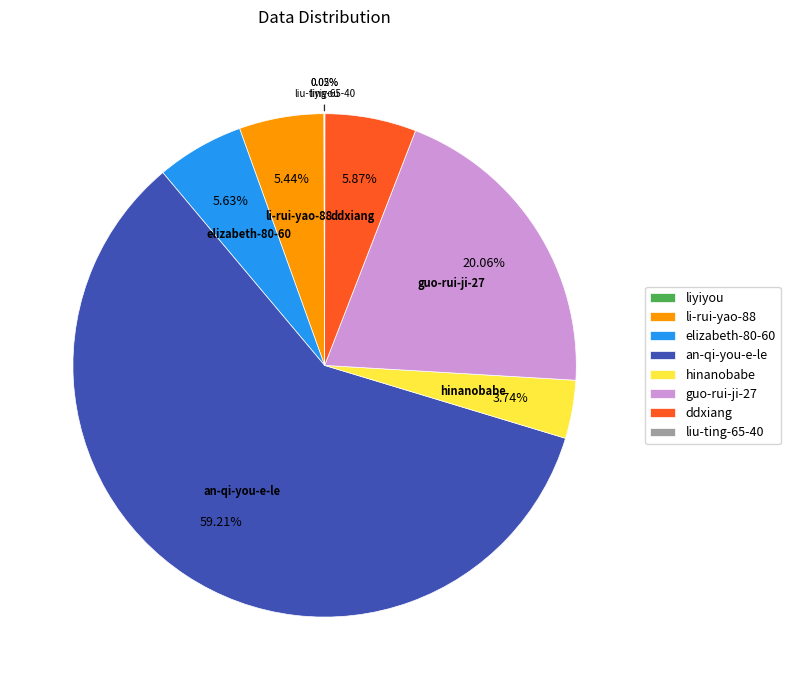

Combined, do elizabeth-80-60 and li-rui-yao-88 account for over 50%?

No